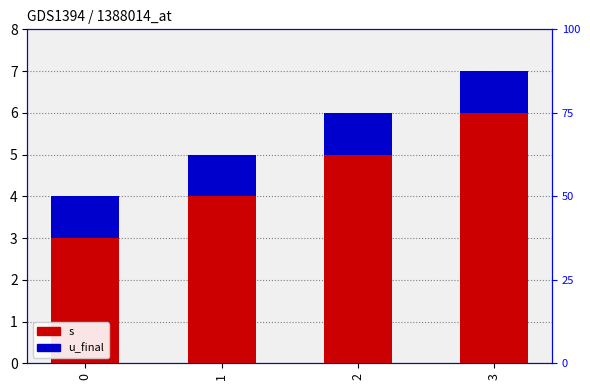

Is it true that u_final equals 1 at 0?

True